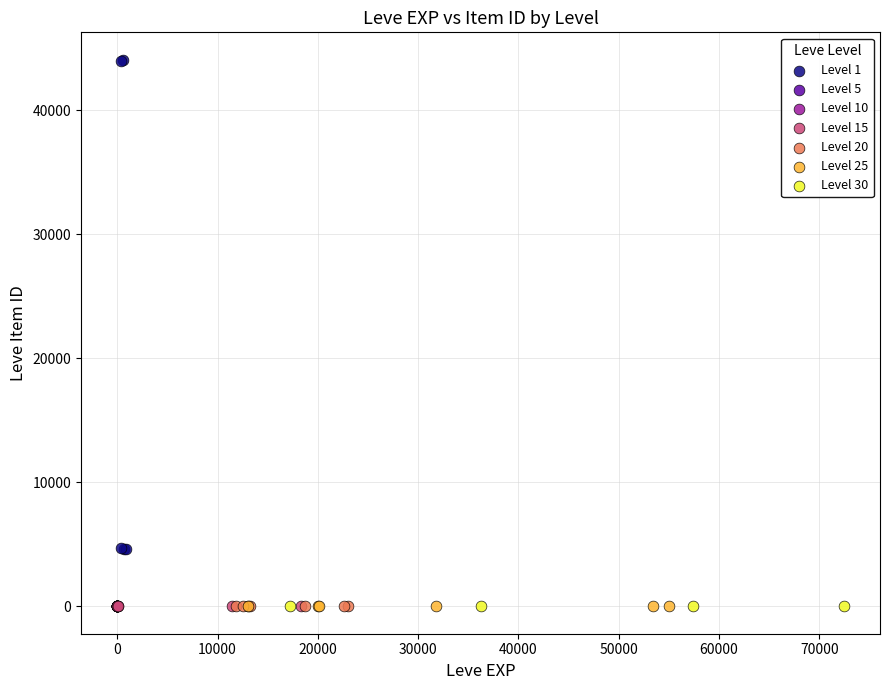

What are all the series names shown in the legend?

Level 1, Level 5, Level 10, Level 15, Level 20, Level 25, Level 30